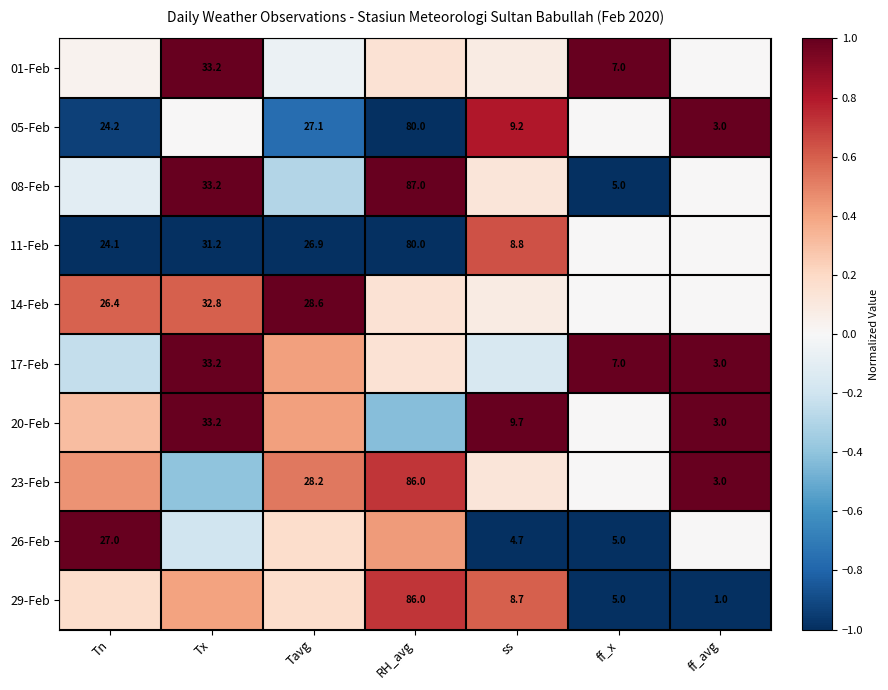

Count the number of categories in the chart.

7